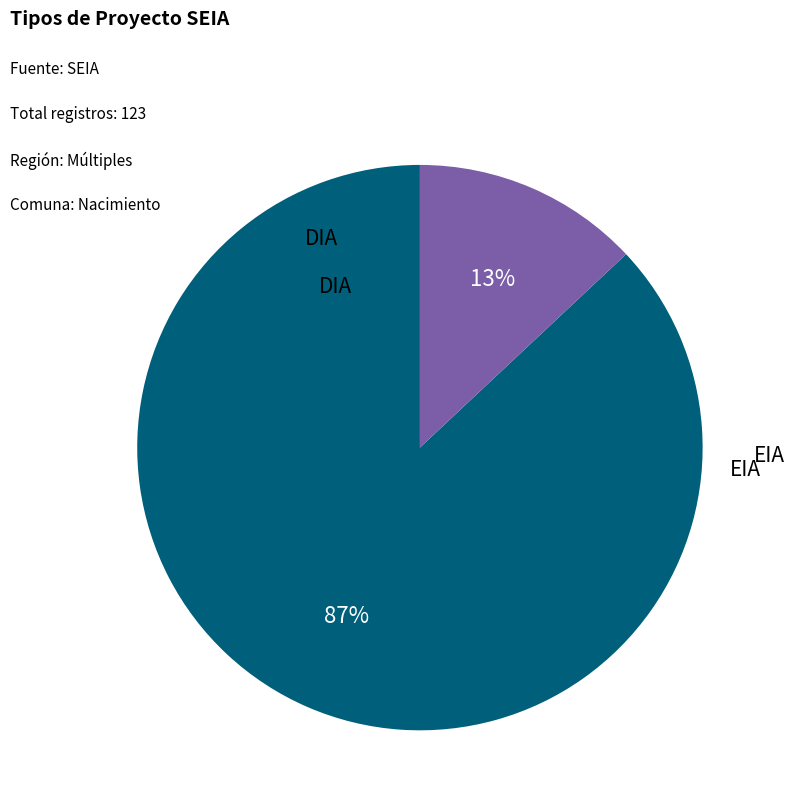

To the nearest percent, what is the average slice percentage?

50%